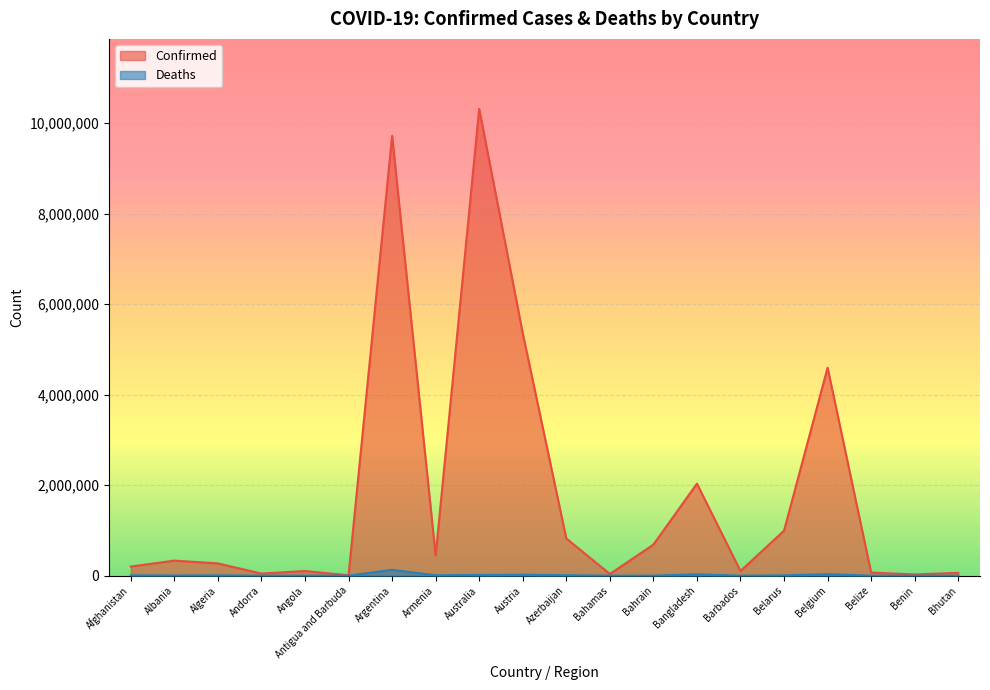

Is the value of Deaths at Bahamas greater than the value of Confirmed at Bhutan?

No